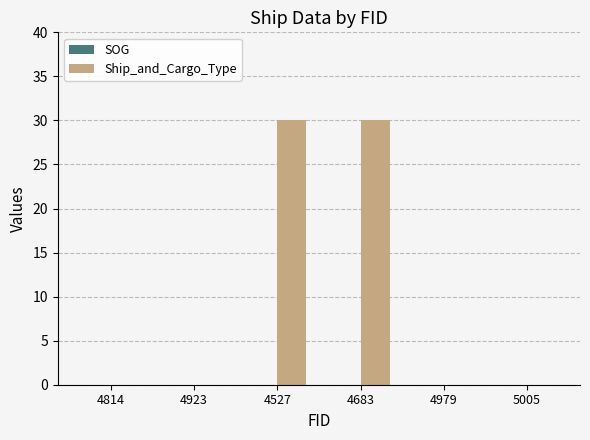

Reading right to left, list all the values displayed in this chart.

5005=0	4979=0	4683=30	4527=30	4923=0	4814=0